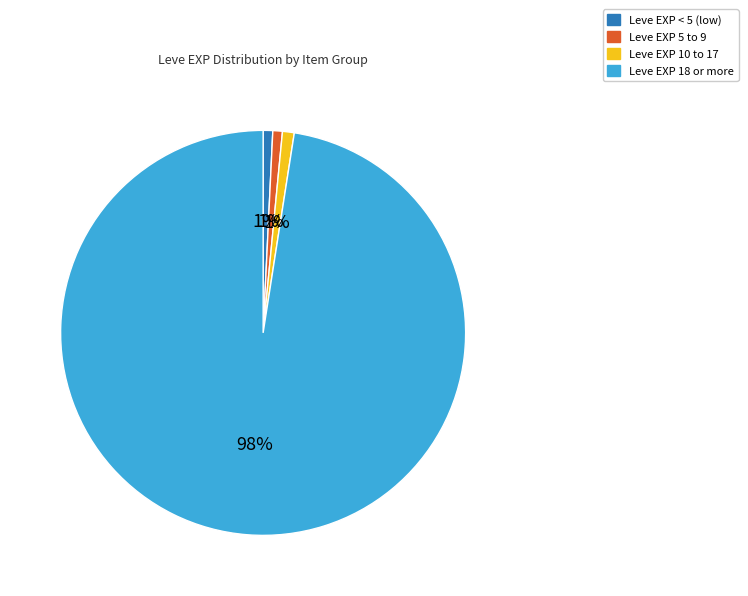

Is there any slice that represents more than half of the pie?

Yes